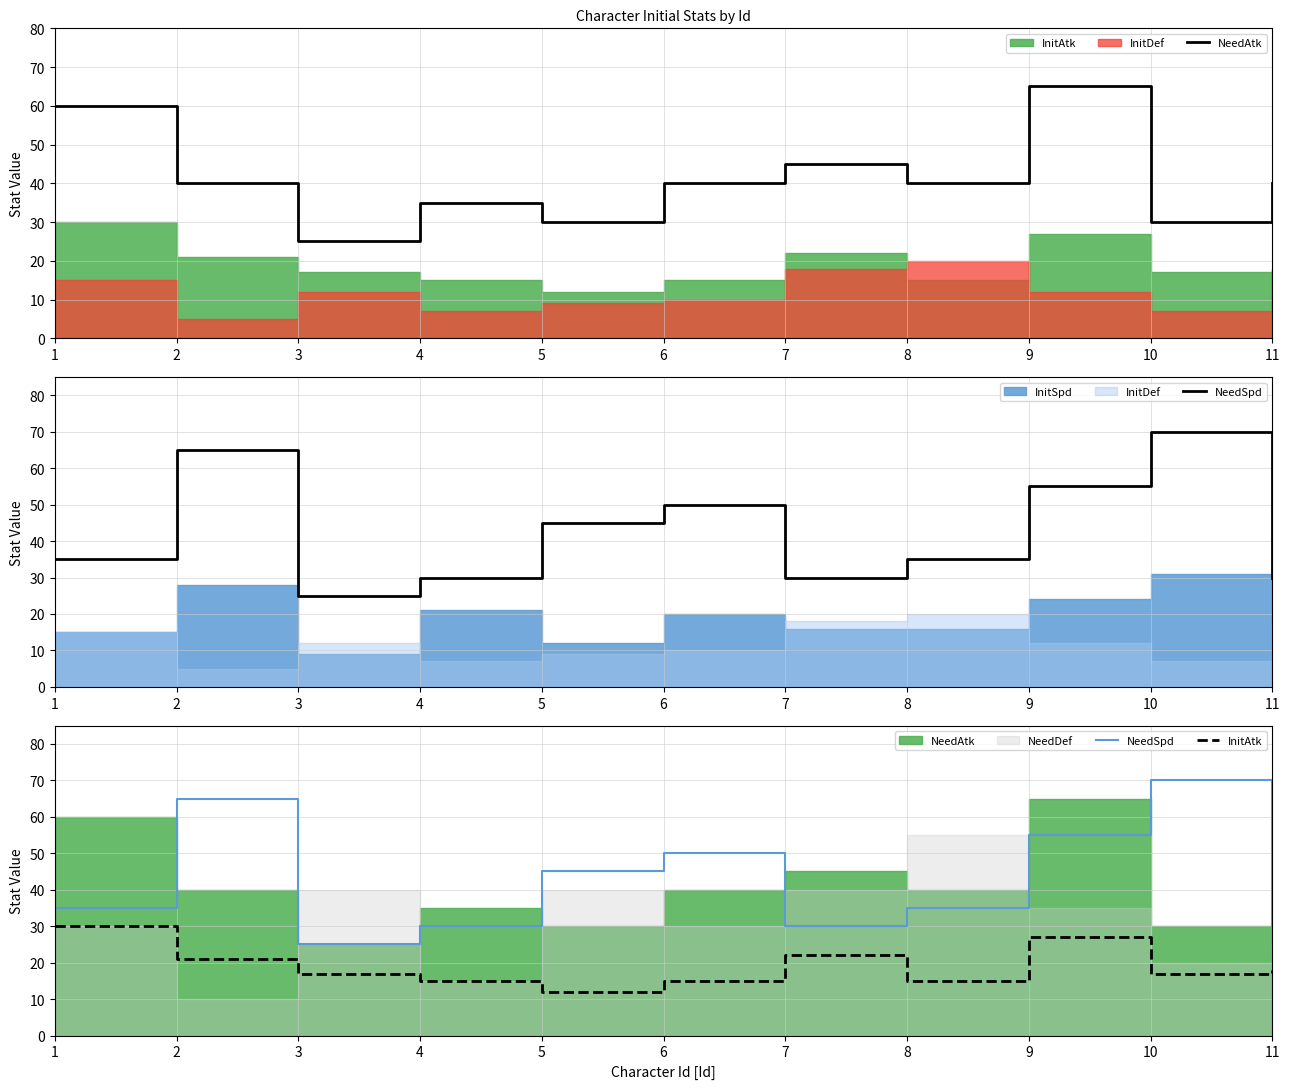

True or false: InitAtk has a value of 22 at 8.

False